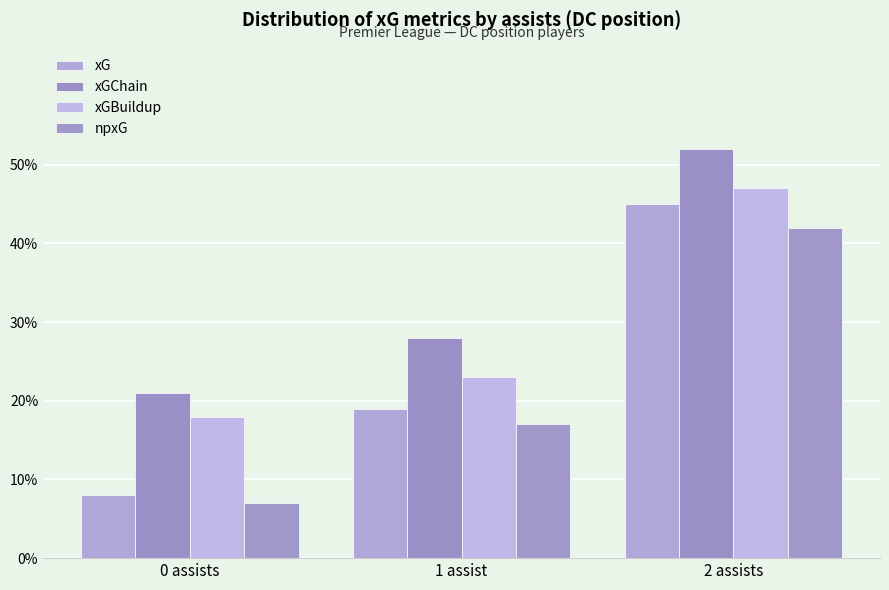

Reading left to right, what are all the values shown in this chart?

xG: 0 assists=0.1	1 assist=0.2	2 assists=0.5
xGChain: 0 assists=0.2	1 assist=0.3	2 assists=0.5
xGBuildup: 0 assists=0.2	1 assist=0.2	2 assists=0.5
npxG: 0 assists=0.1	1 assist=0.2	2 assists=0.4